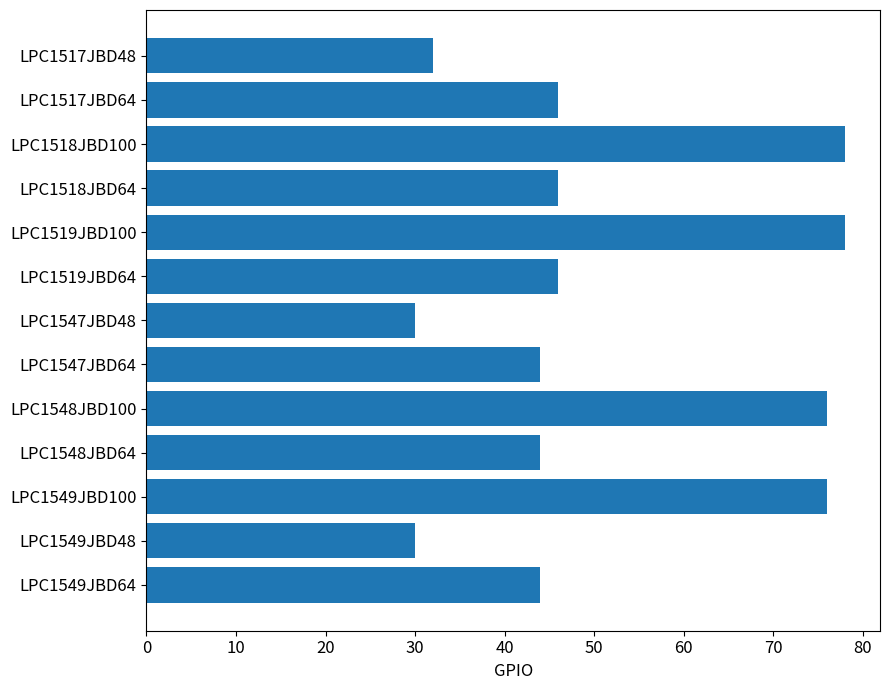

The value at LPC1547JBD48 is 30. True or false?

True